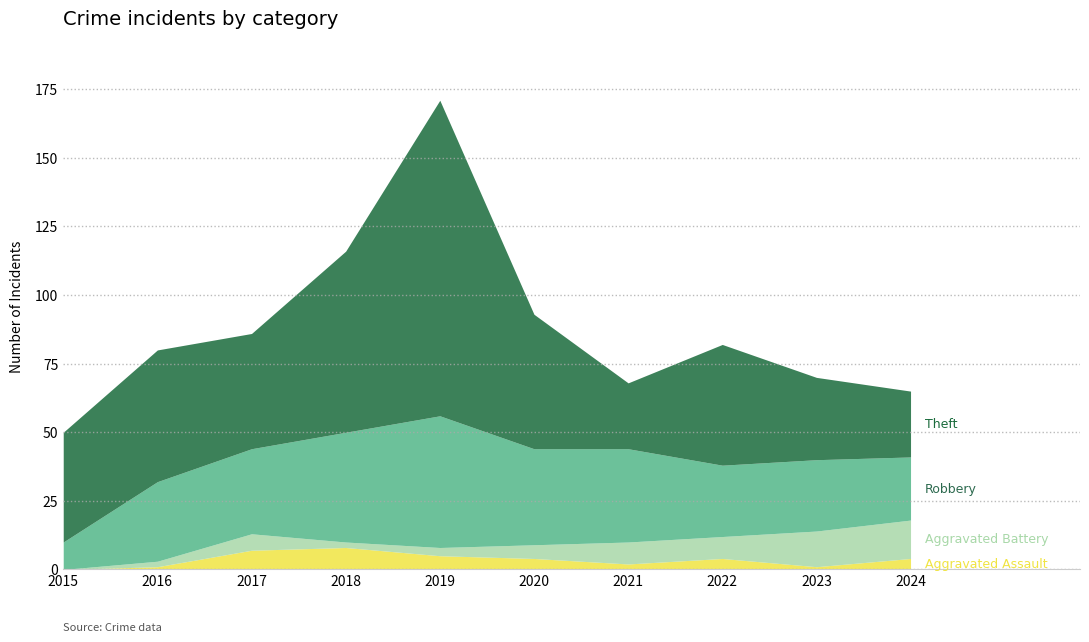

Between 2019 and 2023, which series saw the biggest shift?

Theft